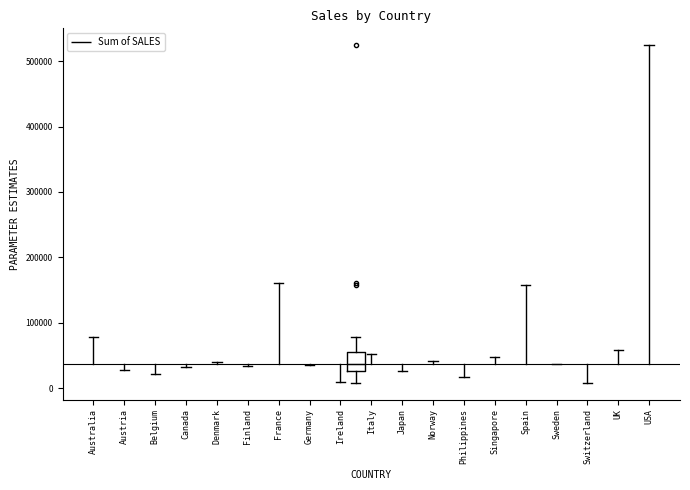

Read this box plot against the y-axis: the position of the median line, the range covered by the box, and the ends of both whiskers. The values are not printed on the chart, so give them approximately, as read against the axis.

median 40000, box 30000 to 60000, whiskers 10000 to 80000